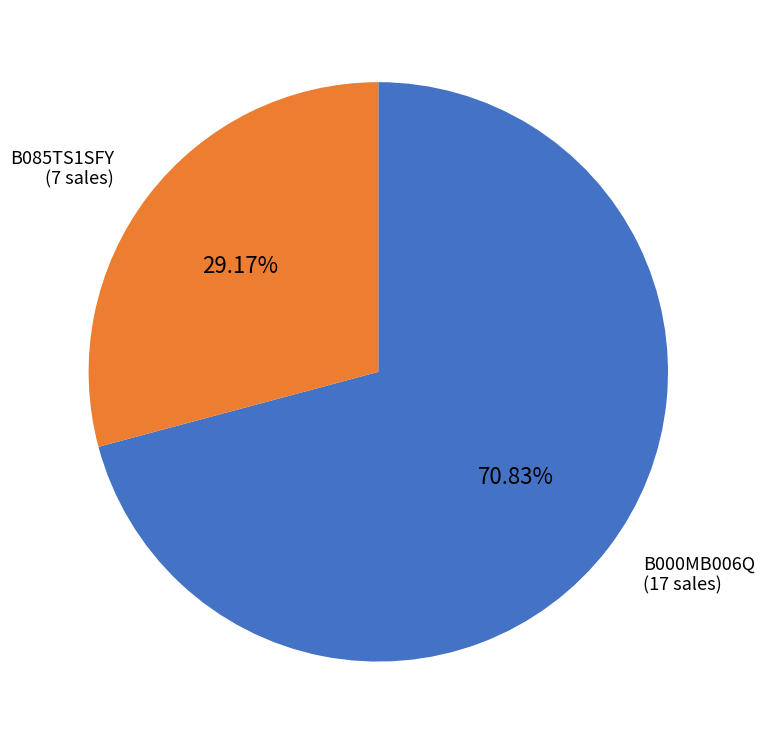

Is there a majority slice in this chart?

Yes